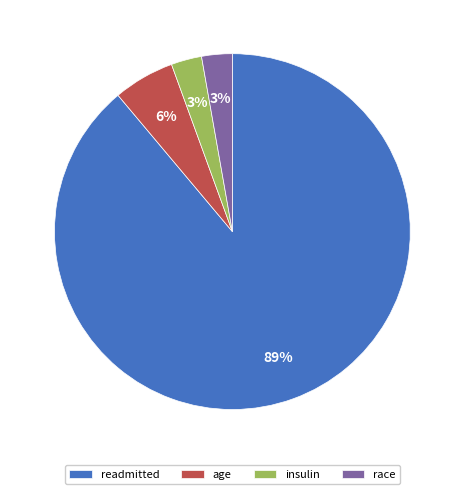

Does insulin account for over 50% of the chart?

No